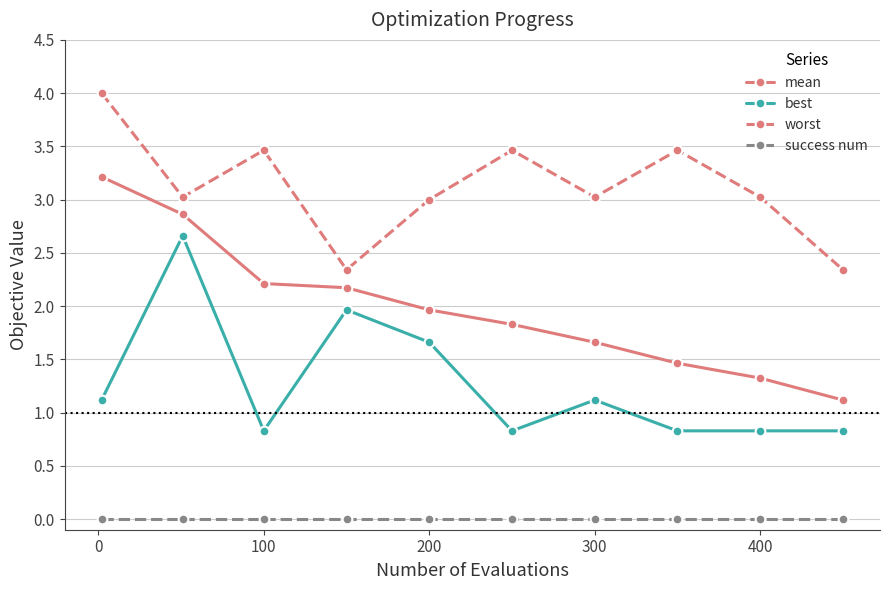

Which series has the largest total across all categories?

worst